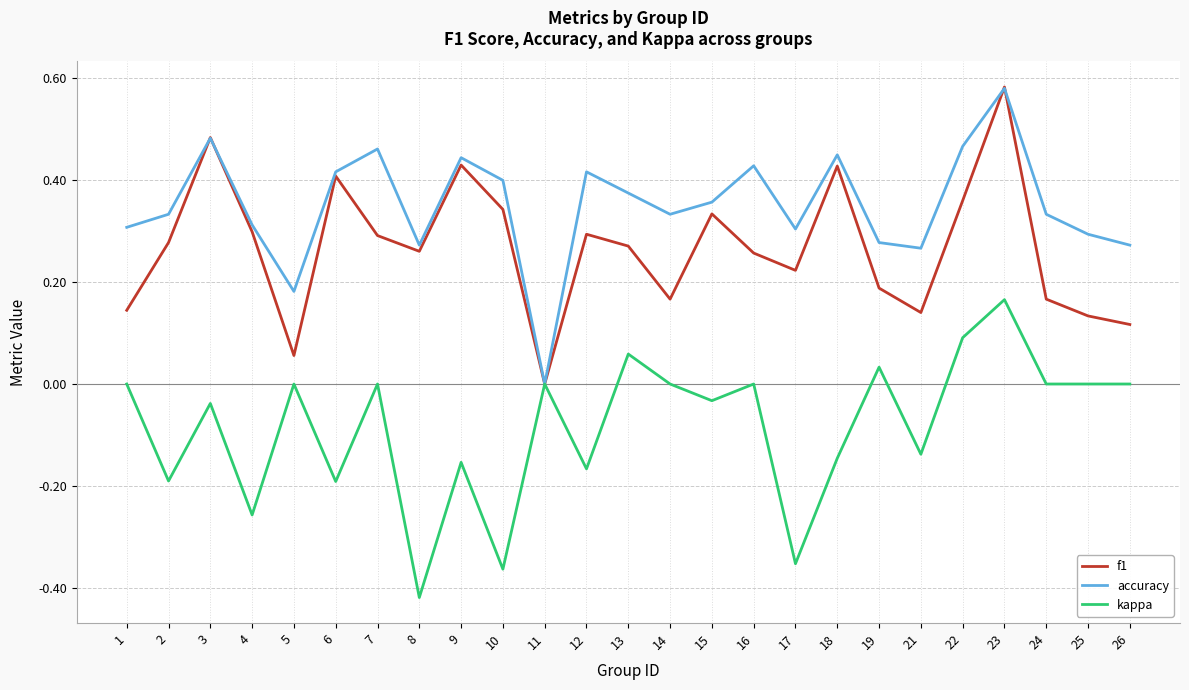

Which series changed the most between 2 and 3?

f1